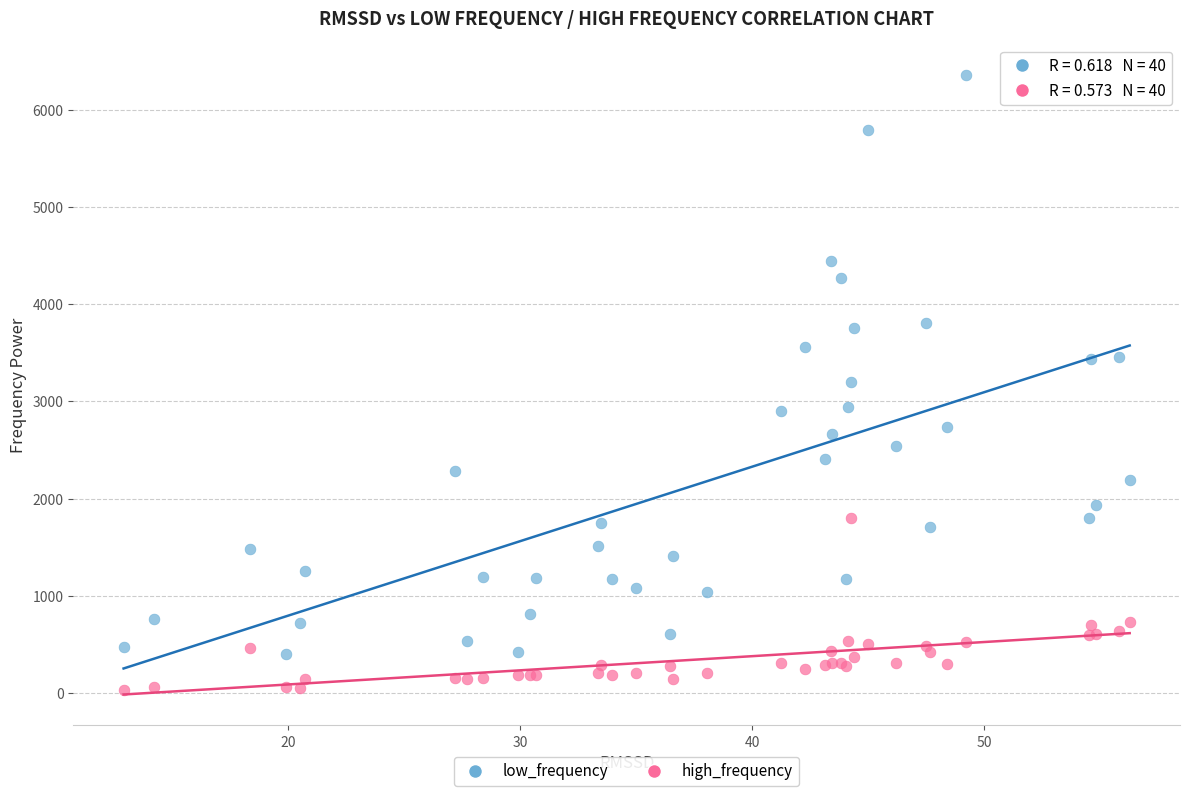

Which series contains the lowest Y value?

high_frequency